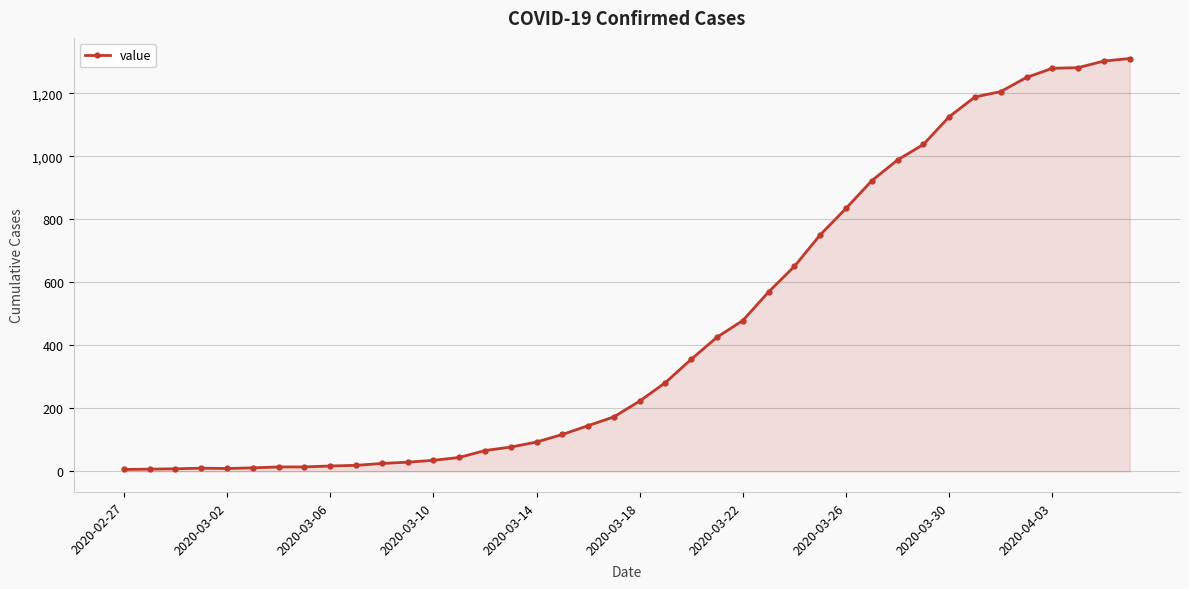

What is the greatest value displayed?

1311